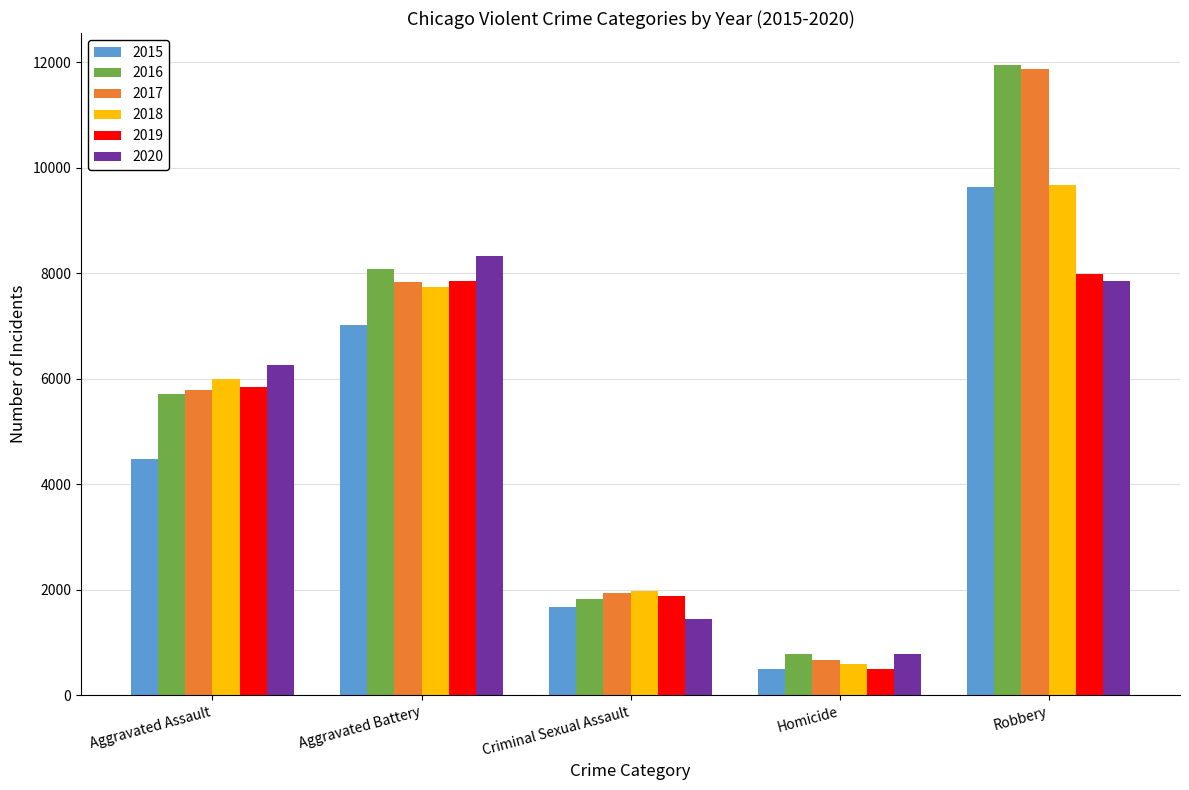

Is the value of 2017 at Homicide greater than the value of 2020 at Robbery?

No